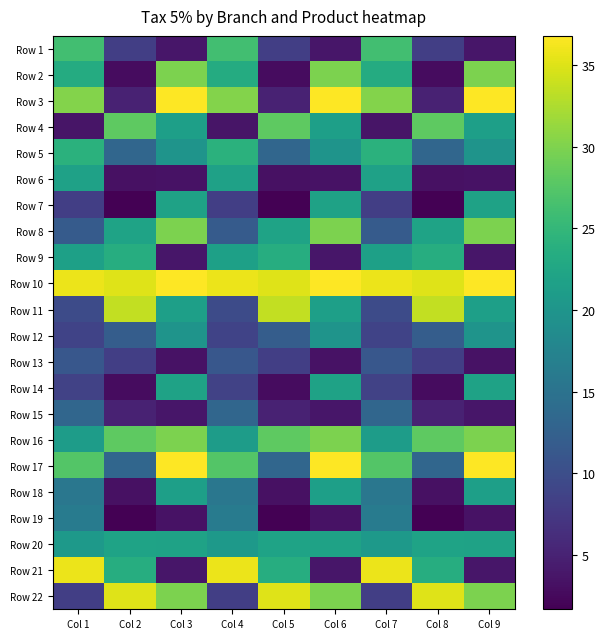

Reading right to left, what are all the values shown in this chart?

Row 1: Col 9=3.8	Col 8=8.2	Col 7=26.1	Col 6=3.8	Col 5=8.2	Col 4=26.1	Col 3=3.8	Col 2=8.2	Col 1=26.1
Row 2: Col 9=29.9	Col 8=2.9	Col 7=23.3	Col 6=29.9	Col 5=2.9	Col 4=23.3	Col 3=29.9	Col 2=2.9	Col 1=23.3
Row 3: Col 9=36.8	Col 8=5.1	Col 7=30.2	Col 6=36.8	Col 5=5.1	Col 4=30.2	Col 3=36.8	Col 2=5.1	Col 1=30.2
Row 4: Col 9=21.5	Col 8=28.1	Col 7=3.6	Col 6=21.5	Col 5=28.1	Col 4=3.6	Col 3=21.5	Col 2=28.1	Col 1=3.6
Row 5: Col 9=19.9	Col 8=13.2	Col 7=24.1	Col 6=19.9	Col 5=13.2	Col 4=24.1	Col 3=19.9	Col 2=13.2	Col 1=24.1
Row 6: Col 9=3.4	Col 8=3.3	Col 7=21.8	Col 6=3.4	Col 5=3.3	Col 4=21.8	Col 3=3.4	Col 2=3.3	Col 1=21.8
Row 7: Col 9=22.0	Col 8=1.7	Col 7=8.2	Col 6=22.0	Col 5=1.7	Col 4=8.2	Col 3=22.0	Col 2=1.7	Col 1=8.2
Row 8: Col 9=29.9	Col 8=22.1	Col 7=11.7	Col 6=29.9	Col 5=22.1	Col 4=11.7	Col 3=29.9	Col 2=22.1	Col 1=11.7
Row 9: Col 9=3.8	Col 8=23.5	Col 7=21.6	Col 6=3.8	Col 5=23.5	Col 4=21.6	Col 3=3.8	Col 2=23.5	Col 1=21.6
Row 10: Col 9=36.8	Col 8=35.1	Col 7=35.7	Col 6=36.8	Col 5=35.1	Col 4=35.7	Col 3=36.8	Col 2=35.1	Col 1=35.7
Row 11: Col 9=21.5	Col 8=33.5	Col 7=9.7	Col 6=21.5	Col 5=33.5	Col 4=9.7	Col 3=21.5	Col 2=33.5	Col 1=9.7
Row 12: Col 9=19.9	Col 8=12.0	Col 7=8.8	Col 6=19.9	Col 5=12.0	Col 4=8.8	Col 3=19.9	Col 2=12.0	Col 1=8.8
Row 13: Col 9=3.4	Col 8=8.2	Col 7=11.2	Col 6=3.4	Col 5=8.2	Col 4=11.2	Col 3=3.4	Col 2=8.2	Col 1=11.2
Row 14: Col 9=22.0	Col 8=2.9	Col 7=8.6	Col 6=22.0	Col 5=2.9	Col 4=8.6	Col 3=22.0	Col 2=2.9	Col 1=8.6
Row 15: Col 9=3.8	Col 8=5.1	Col 7=13.3	Col 6=3.8	Col 5=5.1	Col 4=13.3	Col 3=3.8	Col 2=5.1	Col 1=13.3
Row 16: Col 9=29.9	Col 8=28.1	Col 7=21.0	Col 6=29.9	Col 5=28.1	Col 4=21.0	Col 3=29.9	Col 2=28.1	Col 1=21.0
Row 17: Col 9=36.8	Col 8=13.2	Col 7=27.4	Col 6=36.8	Col 5=13.2	Col 4=27.4	Col 3=36.8	Col 2=13.2	Col 1=27.4
Row 18: Col 9=21.5	Col 8=3.3	Col 7=15.7	Col 6=21.5	Col 5=3.3	Col 4=15.7	Col 3=21.5	Col 2=3.3	Col 1=15.7
Row 19: Col 9=3.4	Col 8=1.7	Col 7=16.2	Col 6=3.4	Col 5=1.7	Col 4=16.2	Col 3=3.4	Col 2=1.7	Col 1=16.2
Row 20: Col 9=22.0	Col 8=22.1	Col 7=20.7	Col 6=22.0	Col 5=22.1	Col 4=20.7	Col 3=22.0	Col 2=22.1	Col 1=20.7
Row 21: Col 9=3.8	Col 8=23.5	Col 7=35.7	Col 6=3.8	Col 5=23.5	Col 4=35.7	Col 3=3.8	Col 2=23.5	Col 1=35.7
Row 22: Col 9=29.9	Col 8=35.1	Col 7=8.2	Col 6=29.9	Col 5=35.1	Col 4=8.2	Col 3=29.9	Col 2=35.1	Col 1=8.2